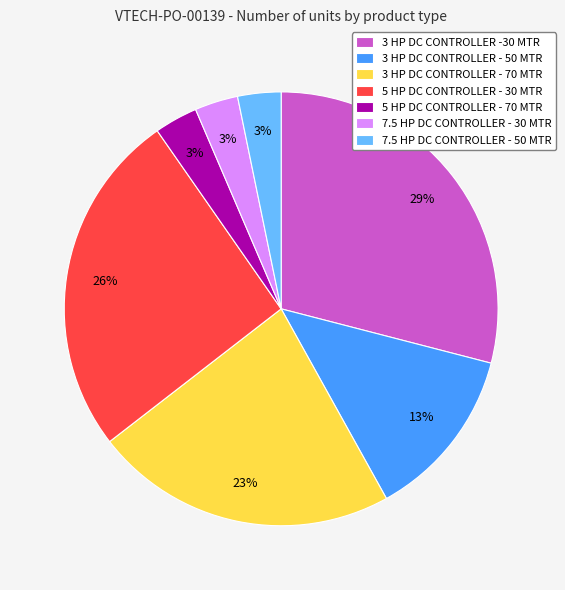

To the nearest percent, what portion does 5 HP DC CONTROLLER - 30 MTR represent?

26%